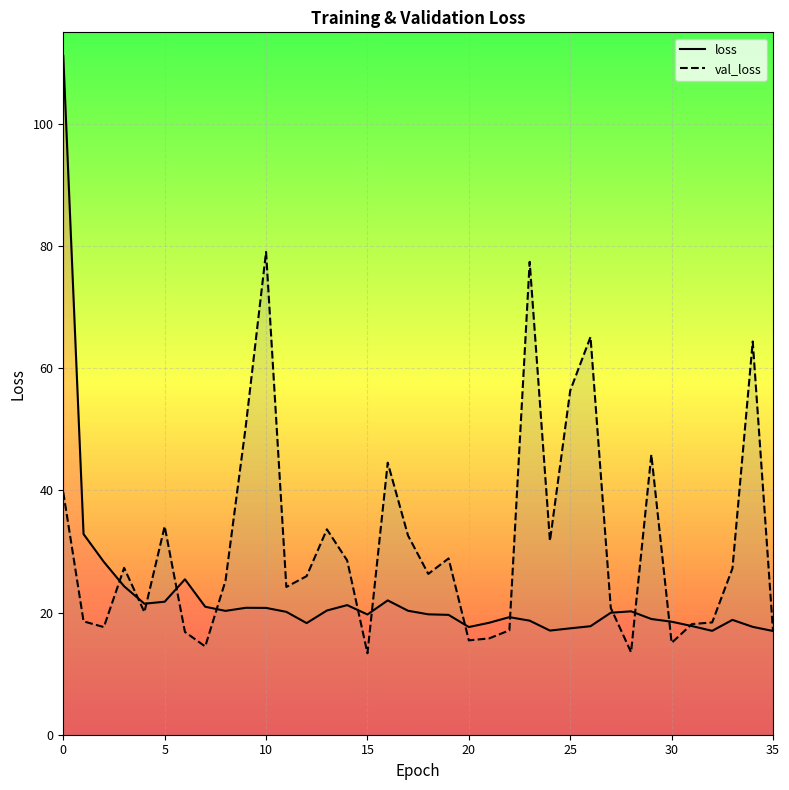

True or false: val_loss has a value of 15.1 at 26.

False